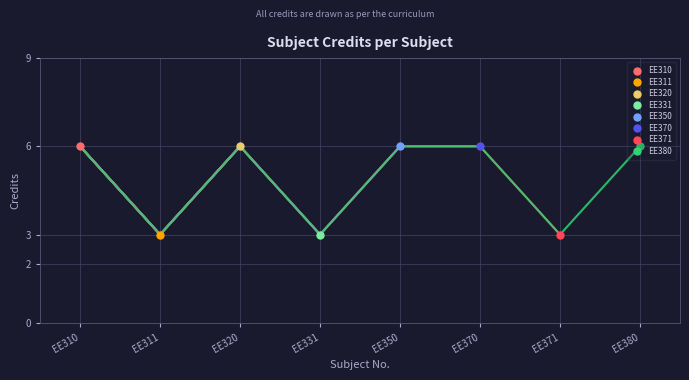

What is the difference between the second highest and minimum values?

3